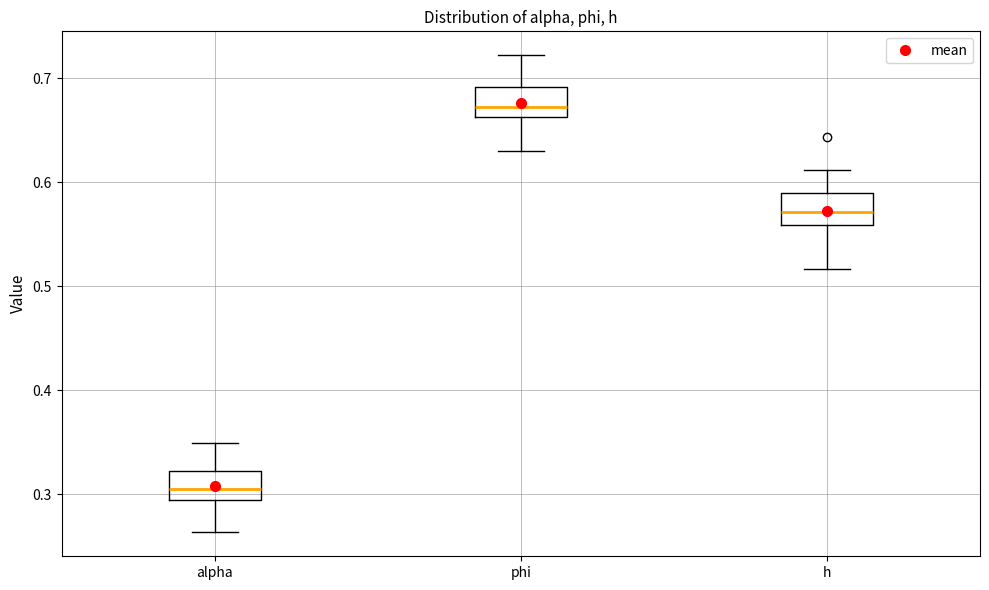

Which box has the lowest median line?

alpha